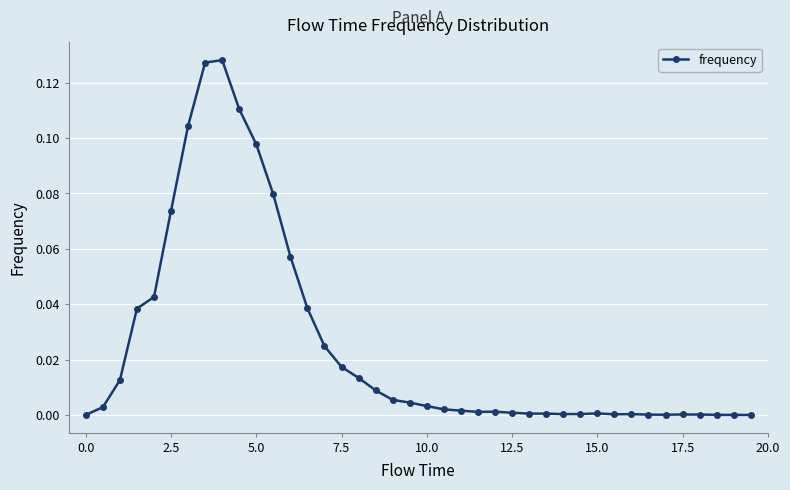

How many data points does each series have?

40